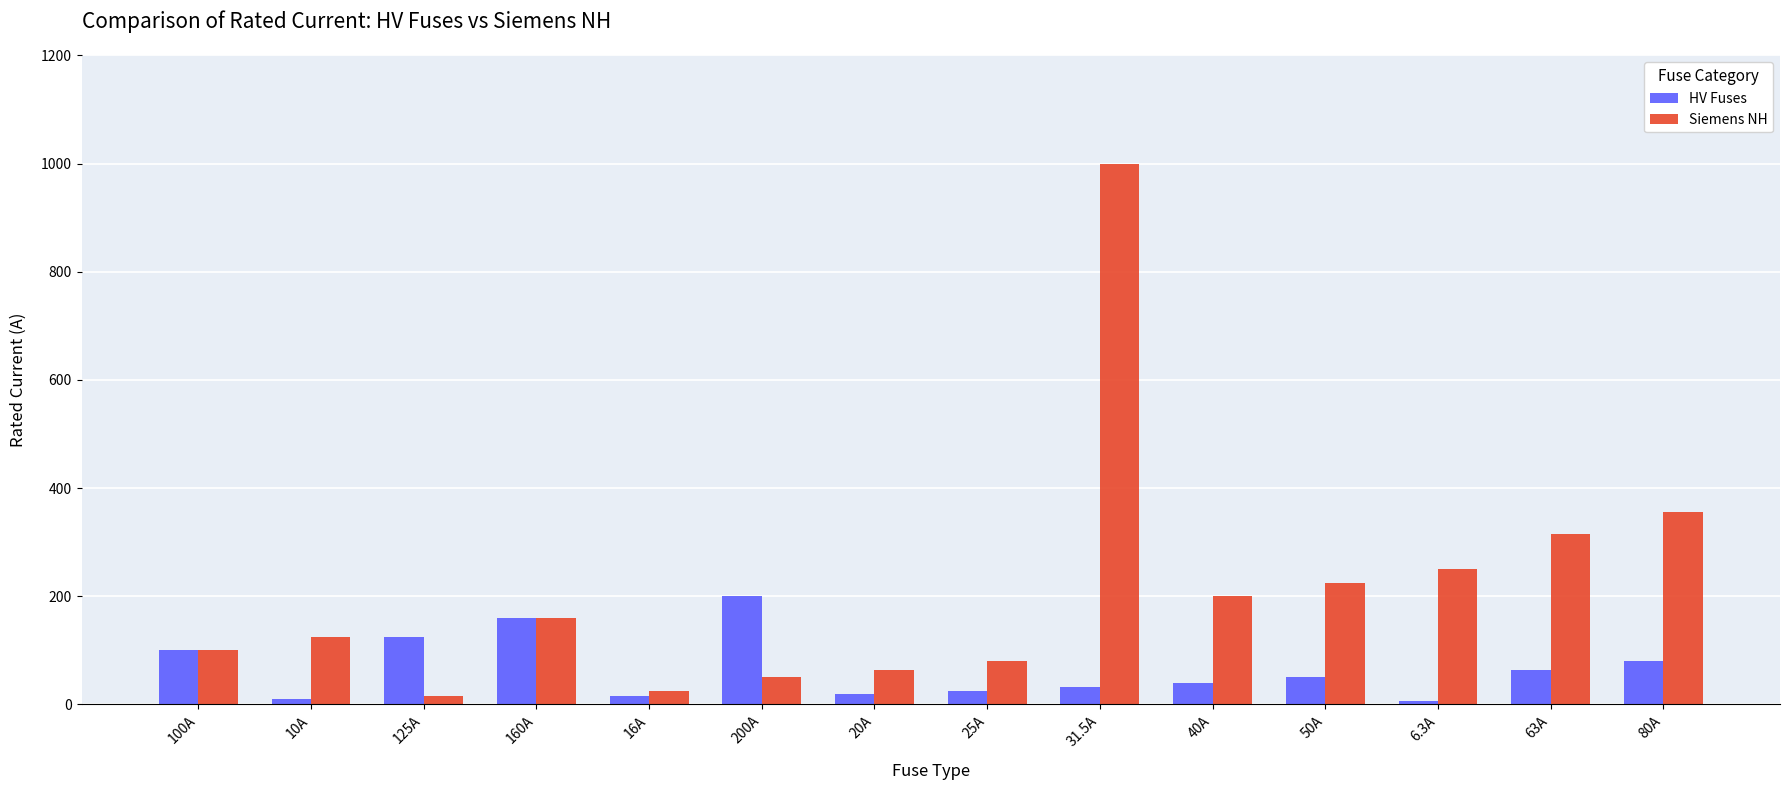

Which category has the highest value in the Siemens NH series?

31.5A